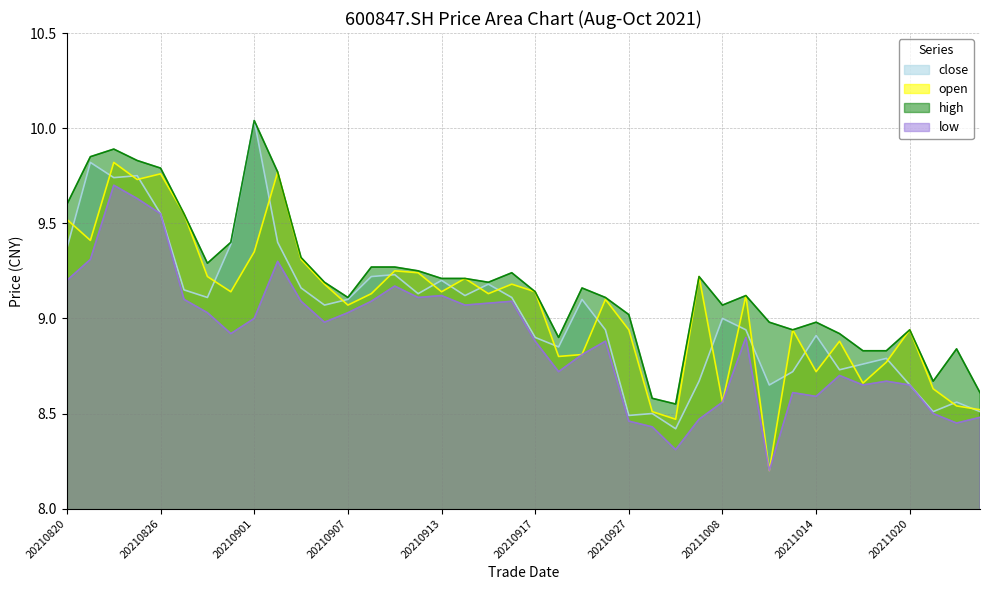

Reading left to right, extract all data points from this chart.

close: 9.4	9.8	9.7	9.8	9.6	9.2	9.1	9.4	10.0	9.4	9.2	9.1	9.1	9.2	9.2	9.1	9.2	9.1	9.2	9.1	8.9	8.8	9.1	8.9	8.5	8.5	8.4	8.7	9.0	8.9	8.7	8.7	8.9	8.7	8.8	8.8	8.7	8.5	8.6	8.5
open: 9.5	9.4	9.8	9.7	9.8	9.6	9.2	9.1	9.3	9.8	9.3	9.2	9.1	9.1	9.2	9.2	9.1	9.2	9.1	9.2	9.1	8.8	8.8	9.1	8.9	8.5	8.5	9.2	8.6	9.1	8.2	8.9	8.7	8.9	8.7	8.8	8.9	8.6	8.5	8.5
high: 9.6	9.8	9.9	9.8	9.8	9.6	9.3	9.4	10.0	9.8	9.3	9.2	9.1	9.3	9.3	9.2	9.2	9.2	9.2	9.2	9.1	8.9	9.2	9.1	9.0	8.6	8.6	9.2	9.1	9.1	9.0	8.9	9.0	8.9	8.8	8.8	8.9	8.7	8.8	8.6
low: 9.2	9.3	9.7	9.6	9.6	9.1	9.0	8.9	9.0	9.3	9.1	9.0	9.0	9.1	9.2	9.1	9.1	9.1	9.1	9.1	8.9	8.7	8.8	8.9	8.5	8.4	8.3	8.5	8.6	8.9	8.2	8.6	8.6	8.7	8.7	8.7	8.7	8.5	8.4	8.5